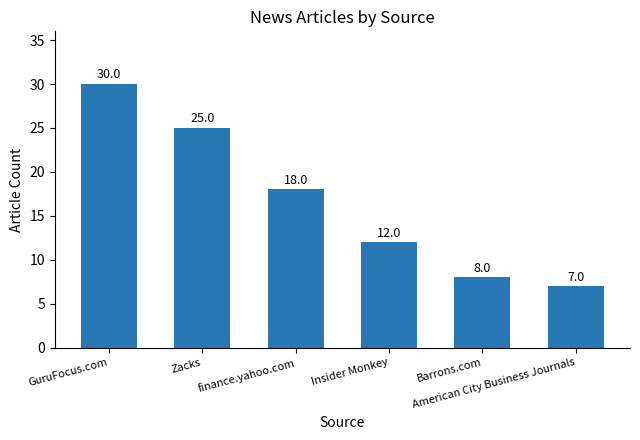

What is the label of the 3rd bar from the left?

finance.yahoo.com